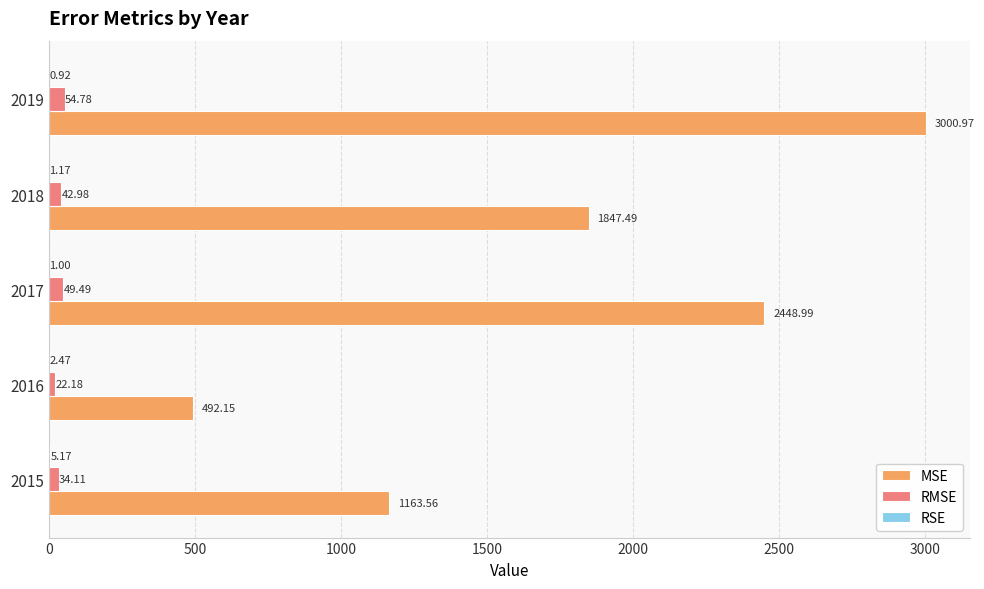

How many data points in RMSE are above 42?

3